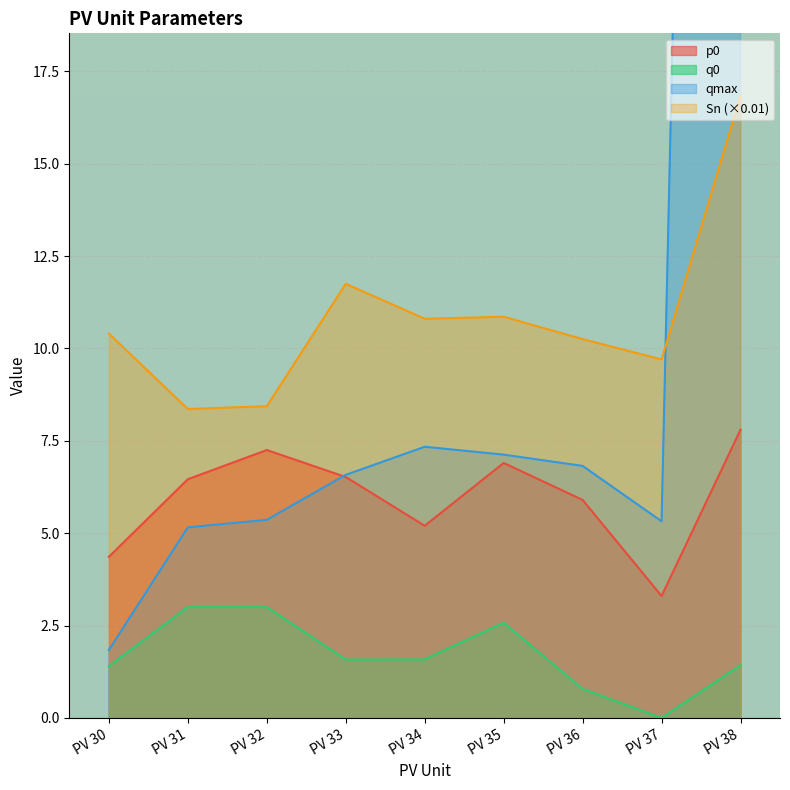

At how many categories does at least one series exceed 92?

1